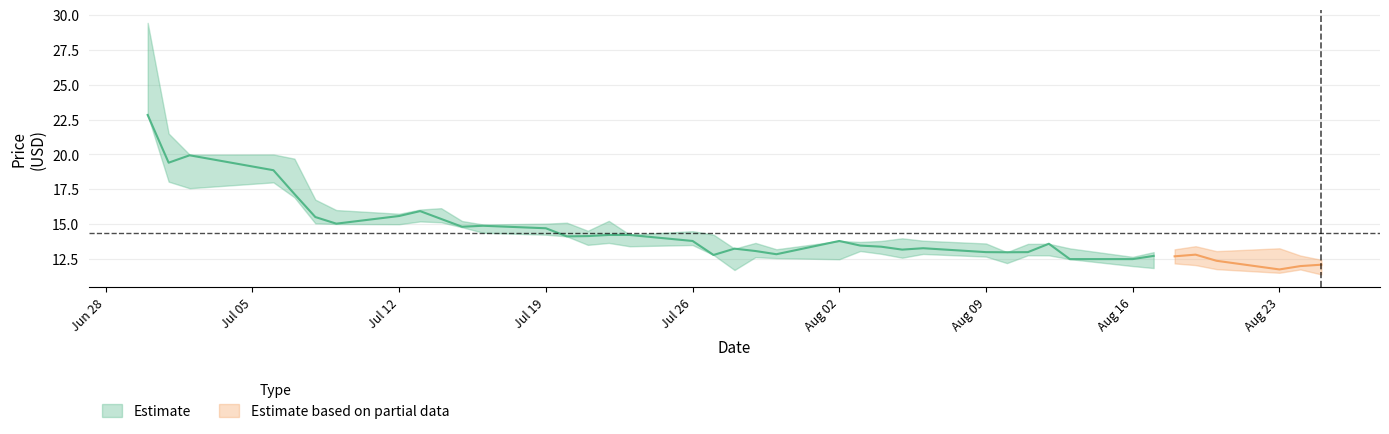

How many lines are shown in the chart?

4